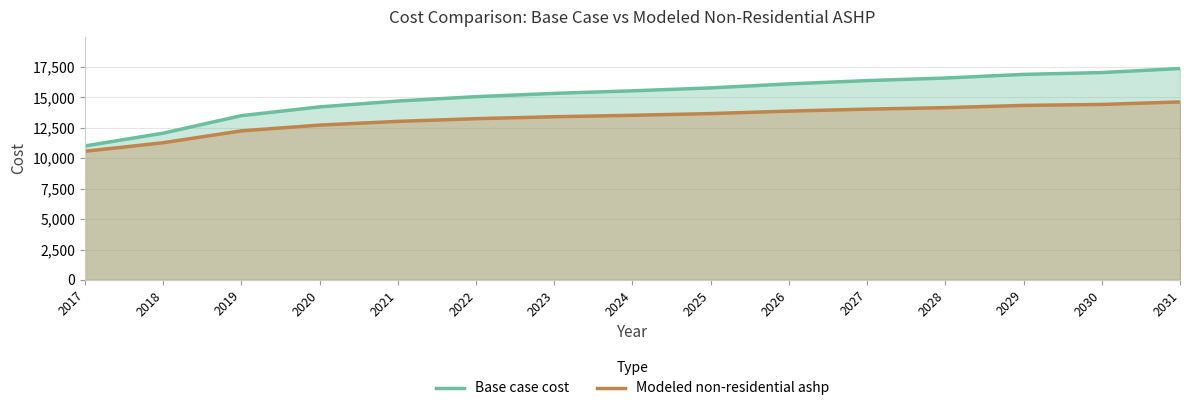

Reading left to right, extract all data points from this chart.

Base case cost: 11006.1	12056.1	13496.1	14216.1	14696.1	15056.1	15326.1	15536.1	15776.1	16106.1	16376.1	16586.1	16886.1	17036.1	17366.1
Modeled non-residential ashp: 10569.2	11271.3	12247.3	12719.9	13025.3	13247.4	13407.3	13525.8	13665.9	13869.8	14032.2	14153.3	14338.0	14418.3	14625.1